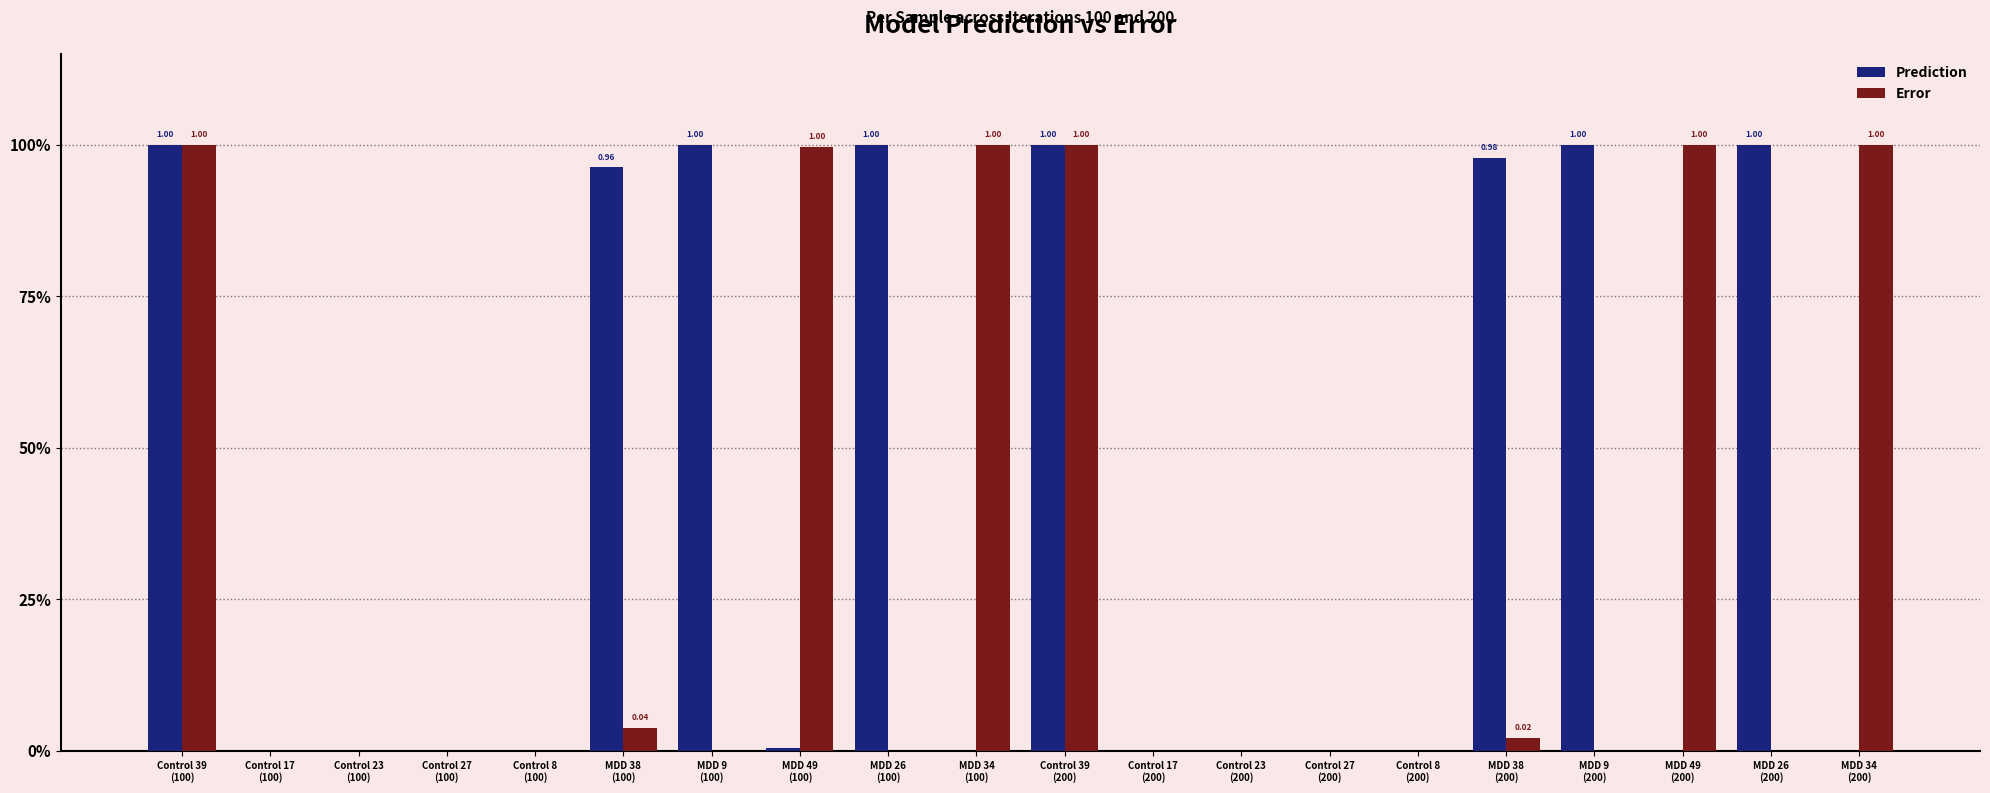

Are the bars grouped side by side (vs. stacked)?

Yes